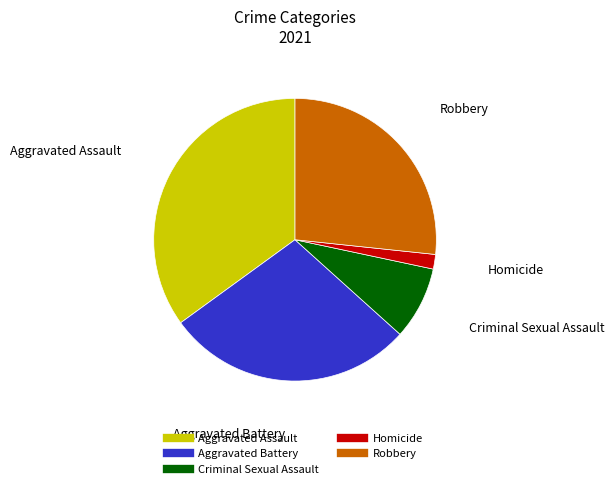

True or false: Aggravated Battery accounts for 28% of the total.

True